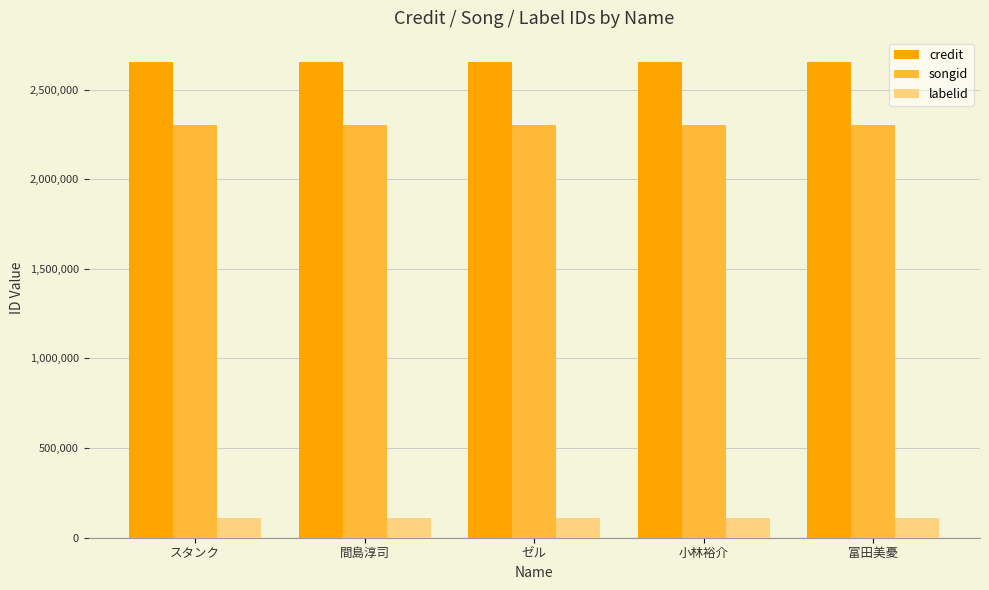

Rank the series at 小林裕介 from lowest to highest value.

labelid, songid, credit